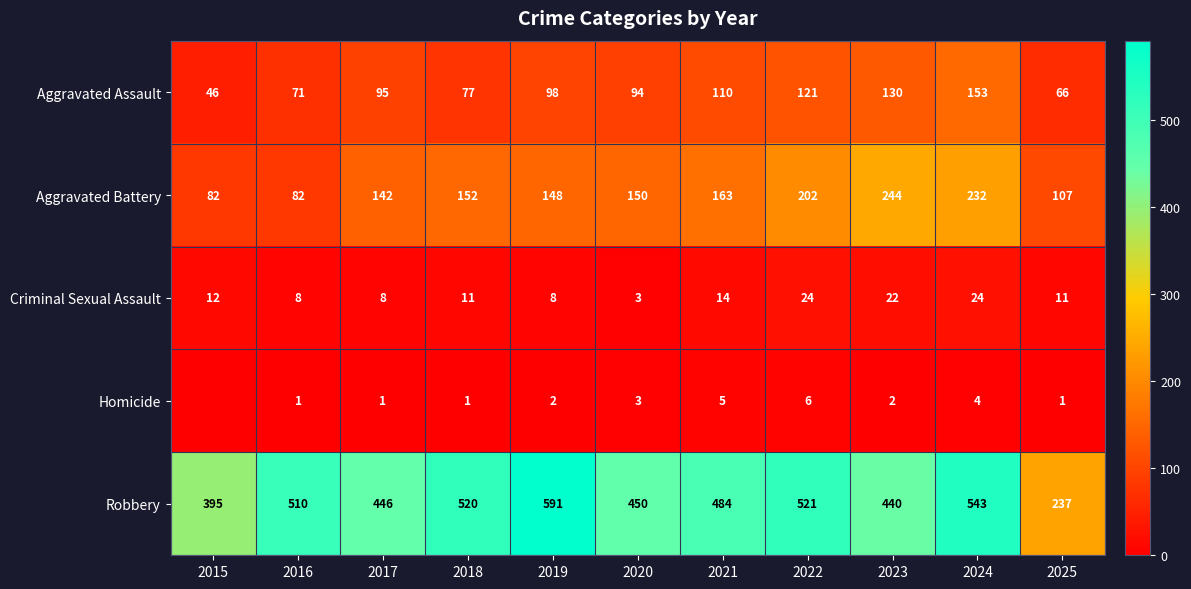

Is the value of Aggravated Battery at 2024 greater than the value of Homicide at 2019?

Yes